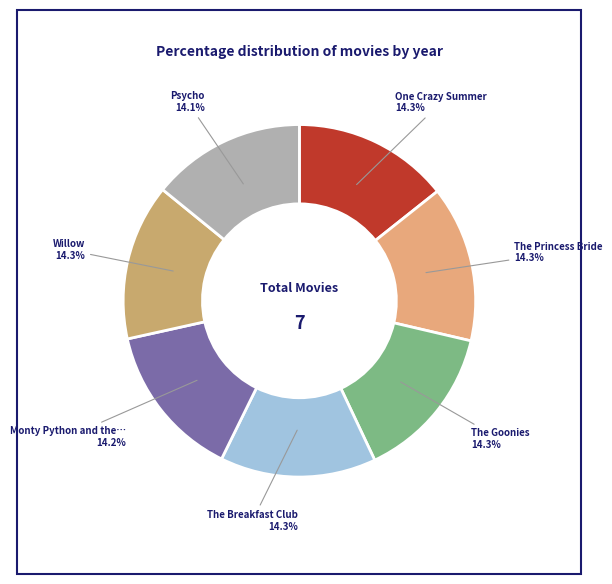

How many segments does this pie chart have?

7